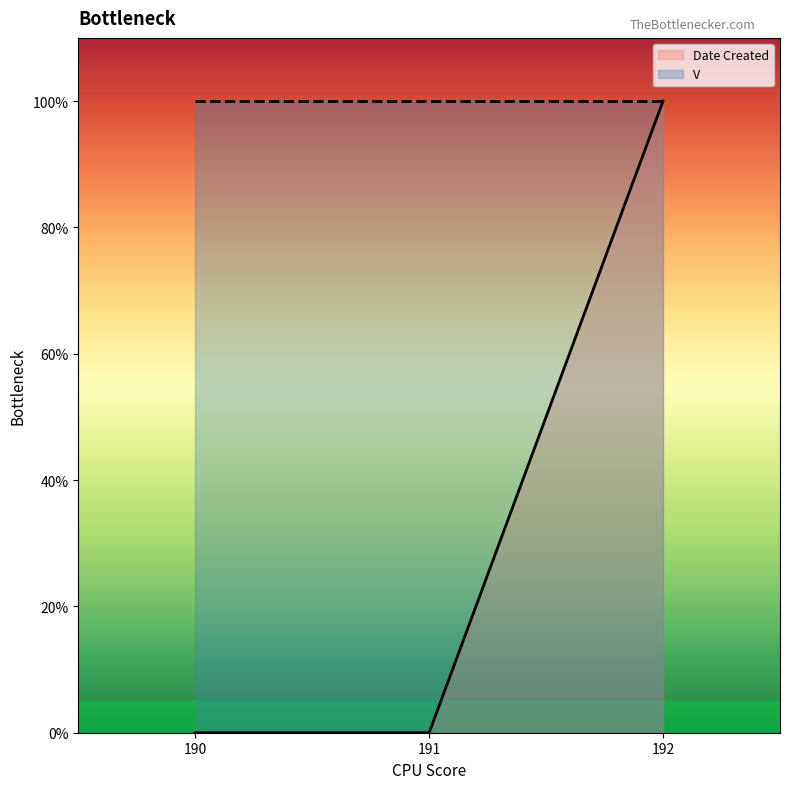

How many categories are shown in the chart?

3